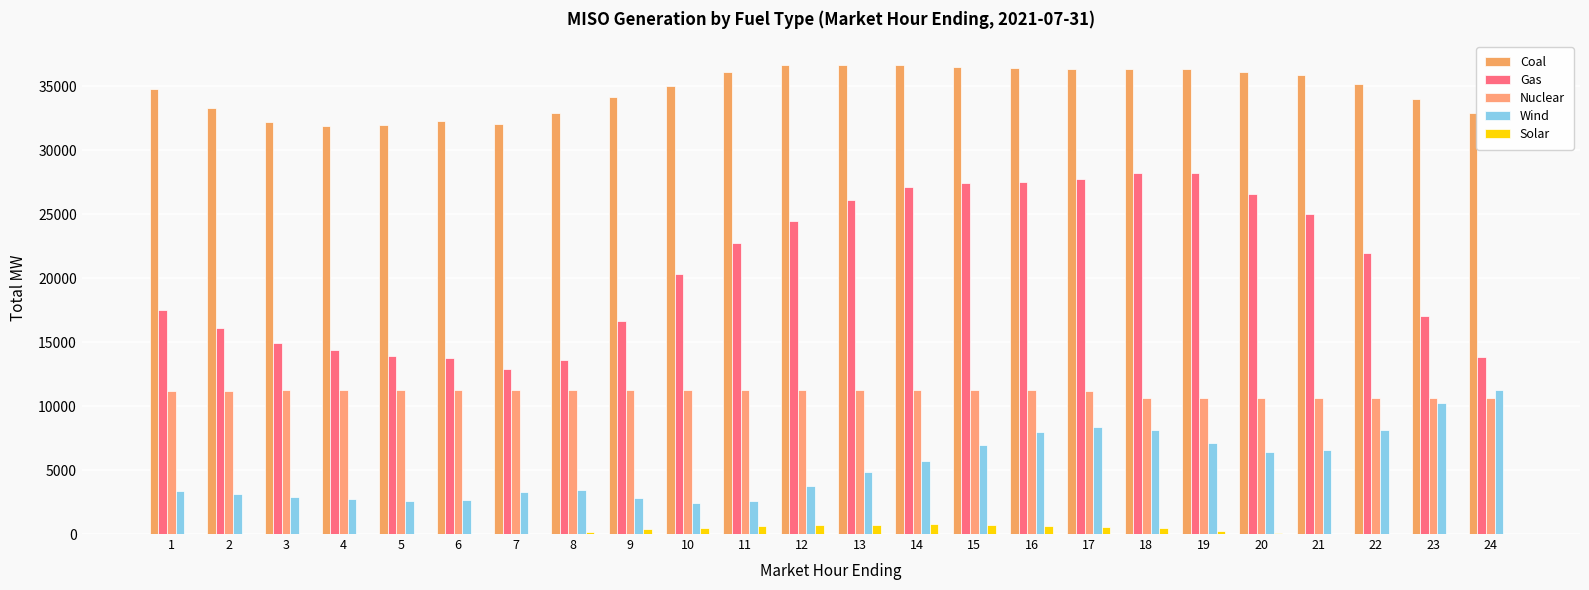

What is the value of the Nuclear bar at the 6th from the left?

11271.9